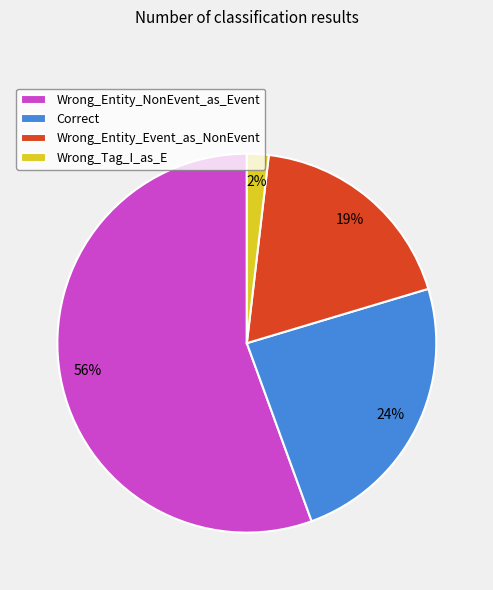

Is the sum of Wrong_Tag_I_as_E and Wrong_Entity_NonEvent_as_Event greater than half?

Yes